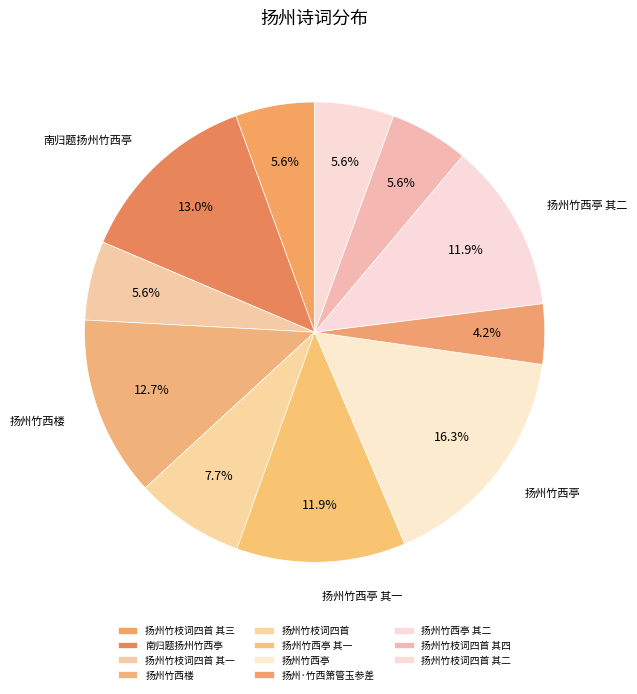

Does 扬州竹西楼 represent more than half of the total?

No